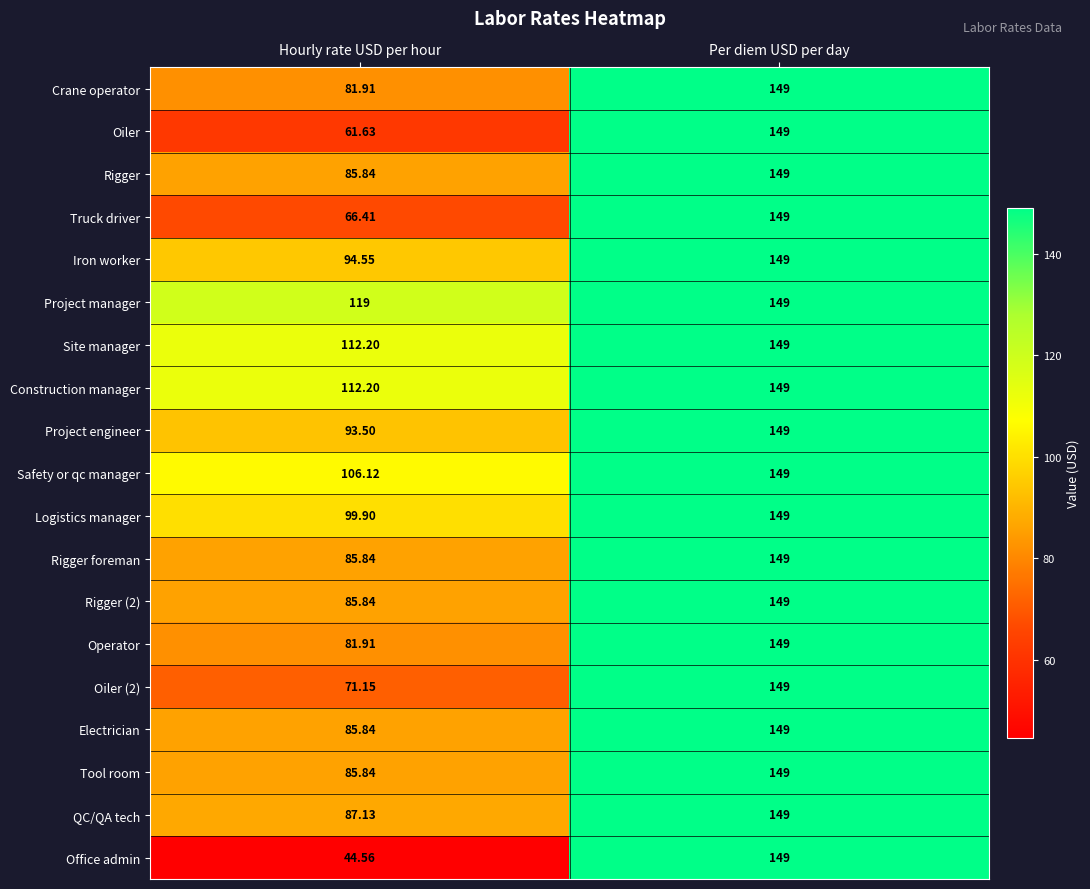

Which series has the largest range (max minus min)?

Office admin